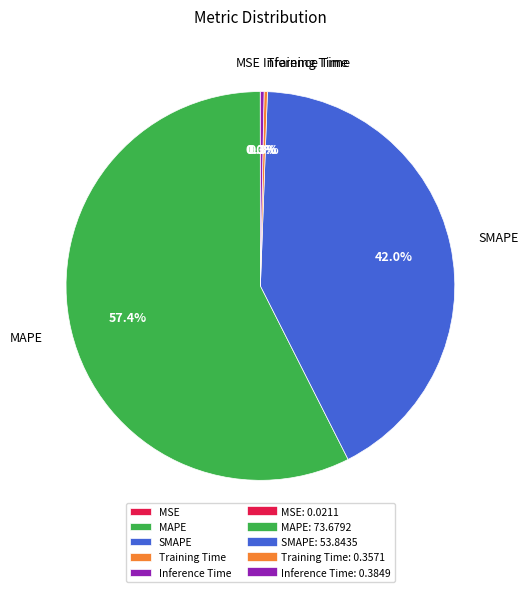

Is there a majority slice in this chart?

Yes